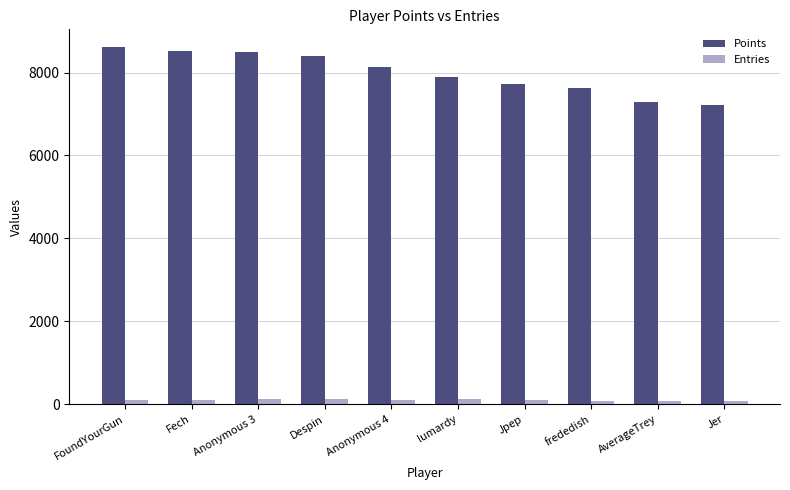

What is the total value across all series at AverageTrey?

7383